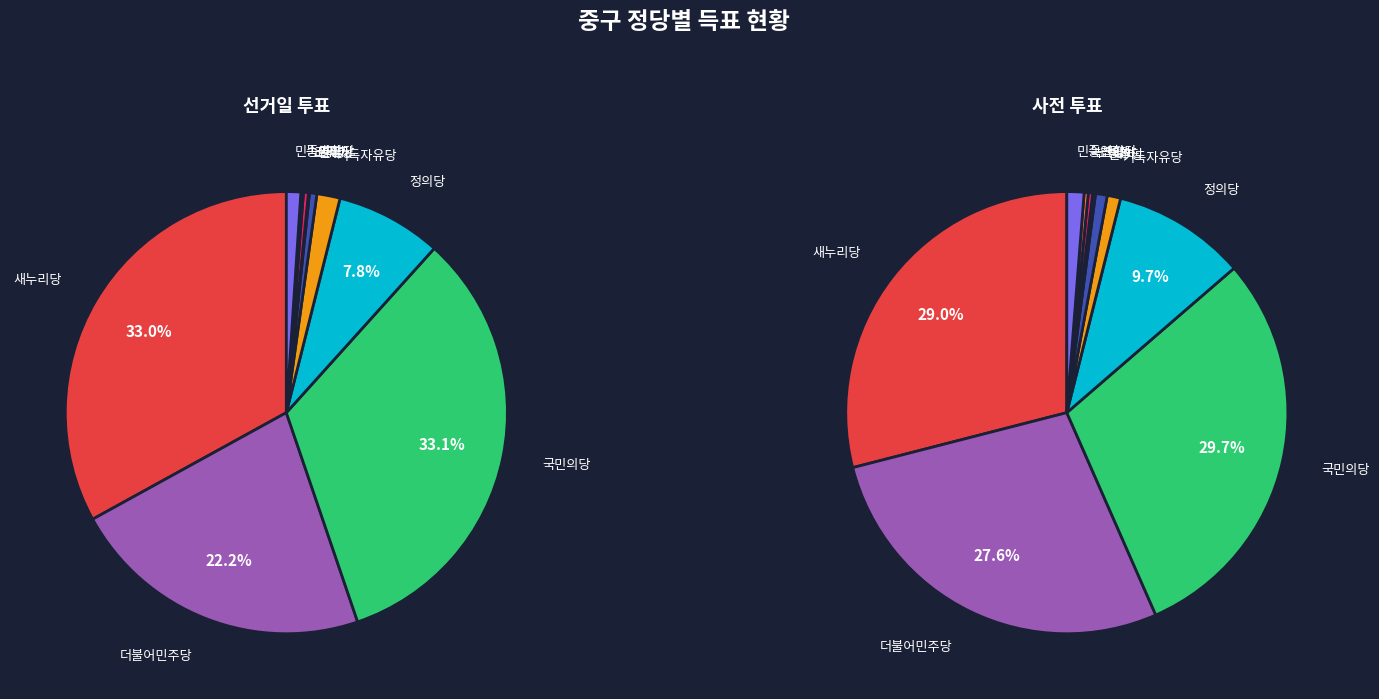

To the nearest percent, what is the difference between the largest and smallest slice percentages?

33%